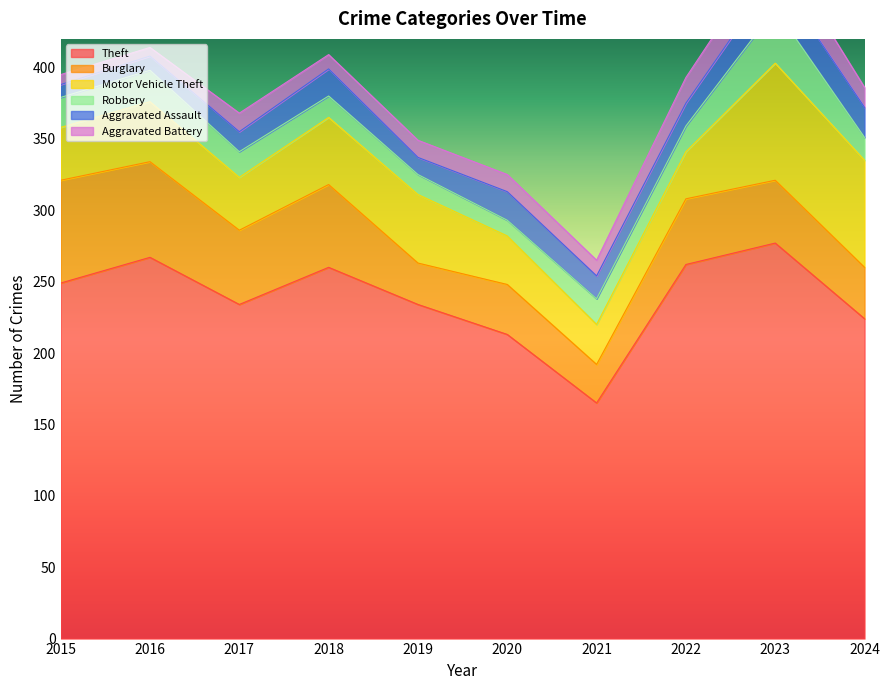

True or false: Aggravated Assault has a value of 5 at 2016.

False